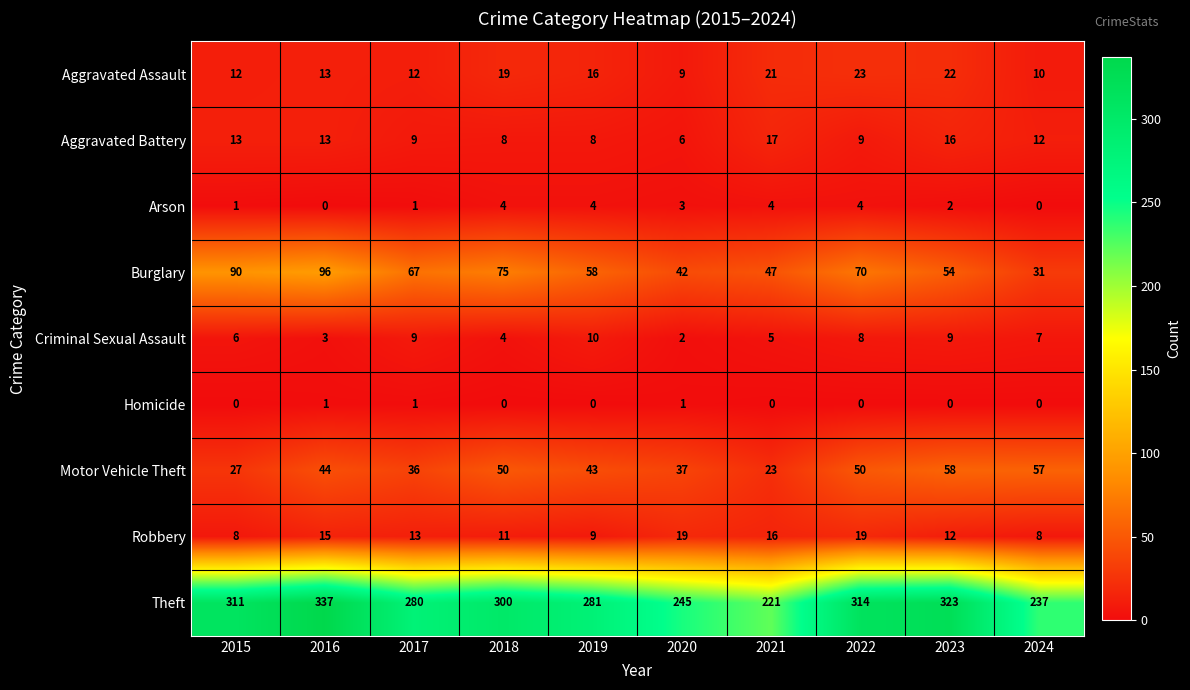

What is the maximum value for Criminal Sexual Assault?

10